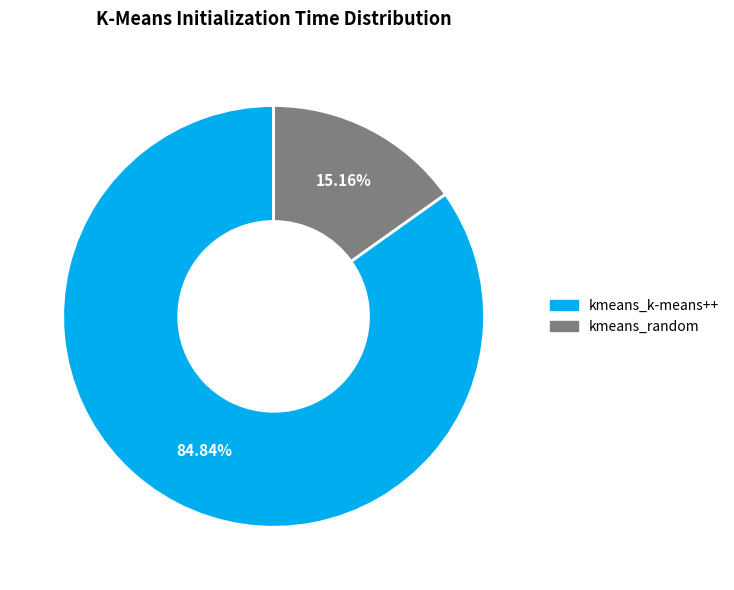

Does any single category account for the majority?

Yes